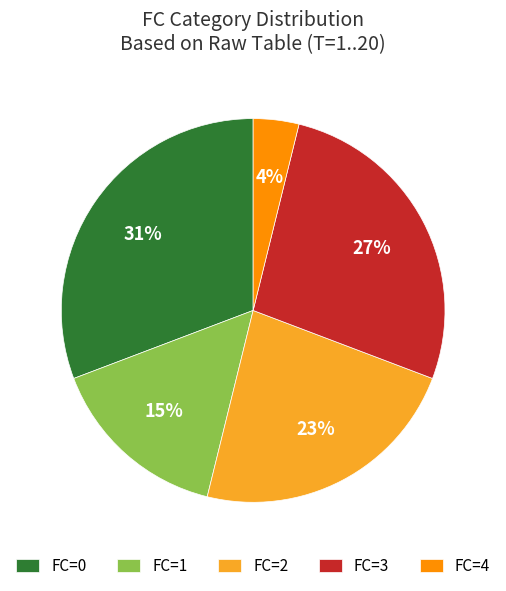

Is there any slice that represents more than half of the pie?

No